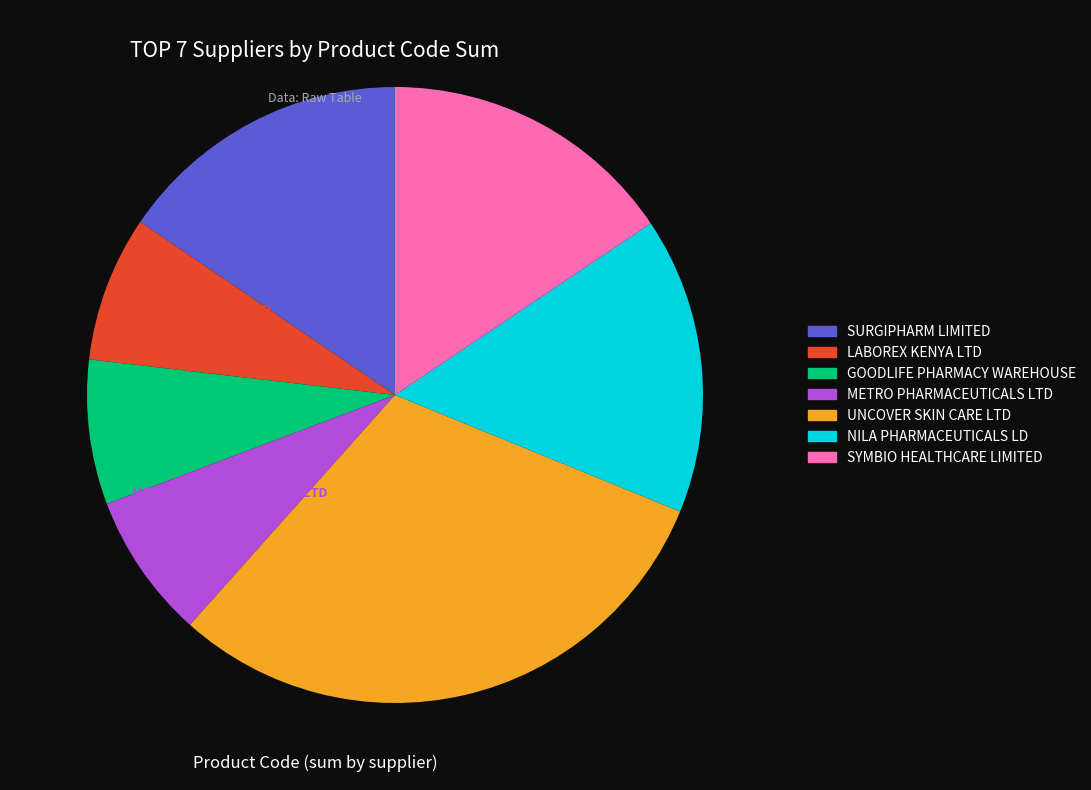

Which has a higher value, UNCOVER SKIN CARE LTD or SURGIPHARM LIMITED?

UNCOVER SKIN CARE LTD